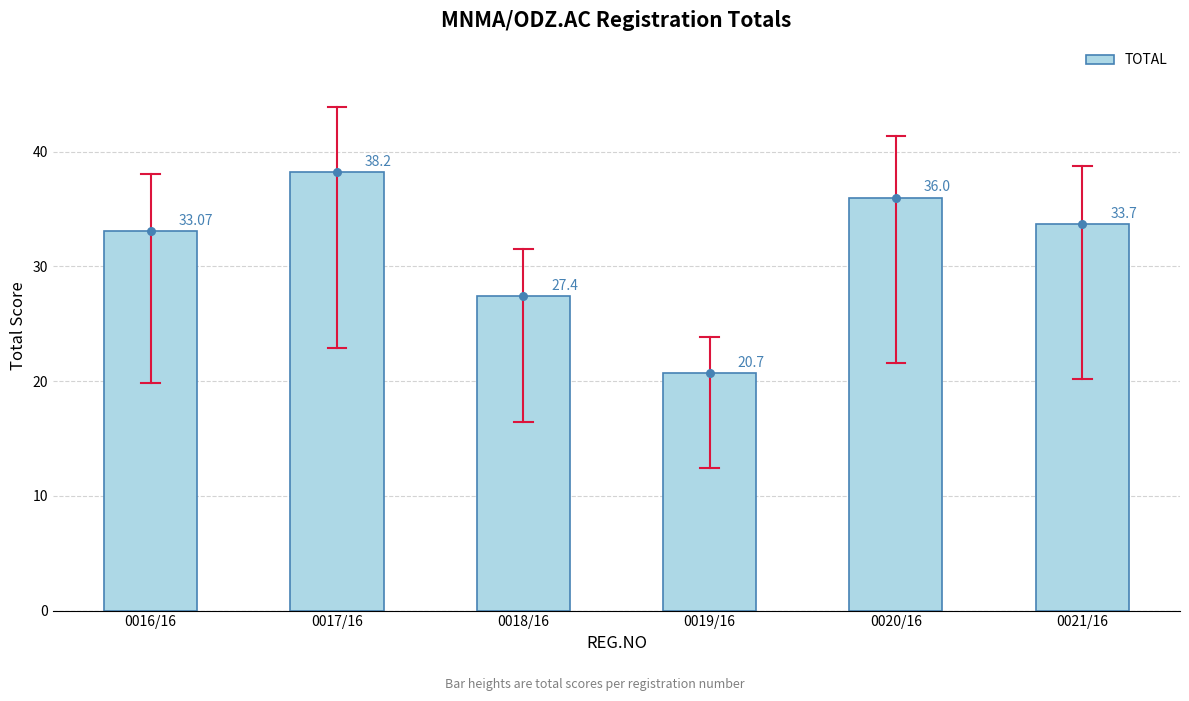

Which has a higher value, 0021/16 or 0019/16?

0021/16